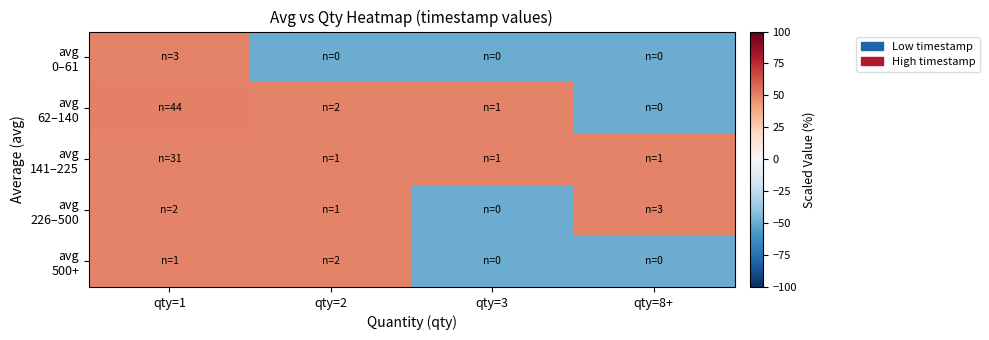

What is the difference between the highest and lowest values at qty=3?

99.8